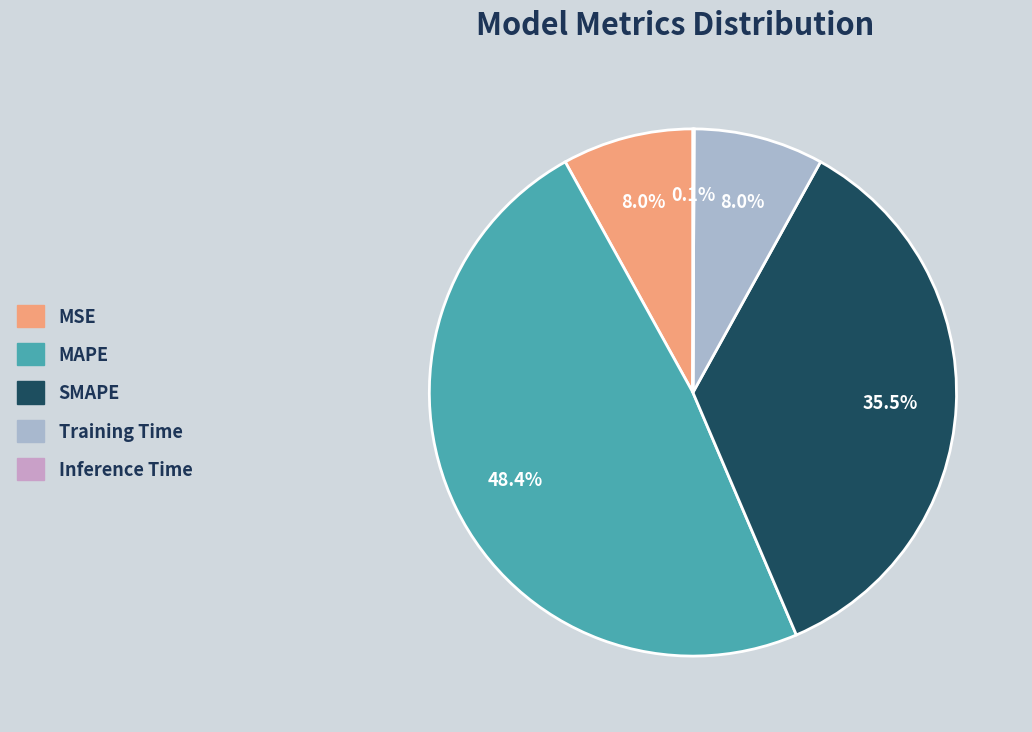

Which slice is the largest?

MAPE